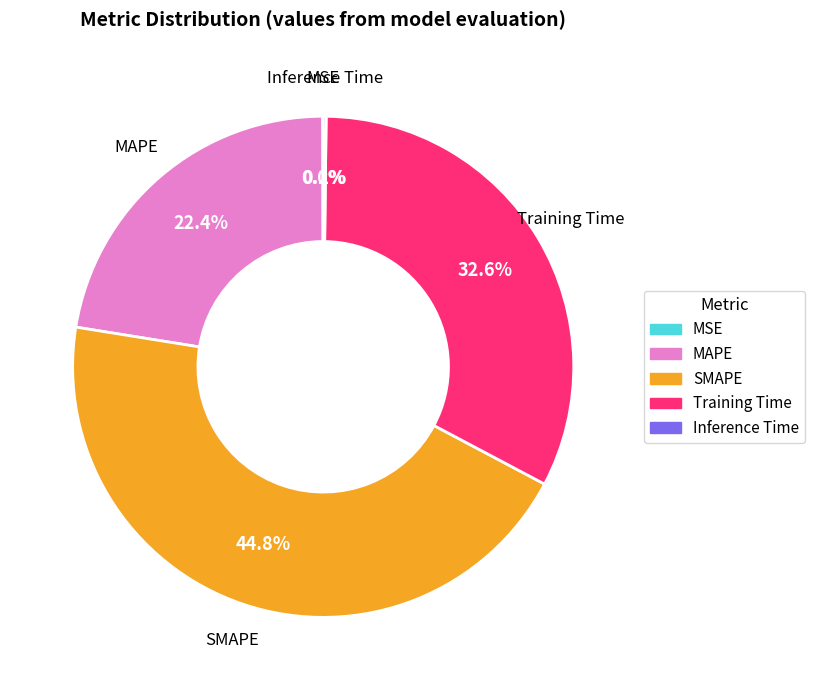

What percentage is NOT represented by MAPE?

77.6%